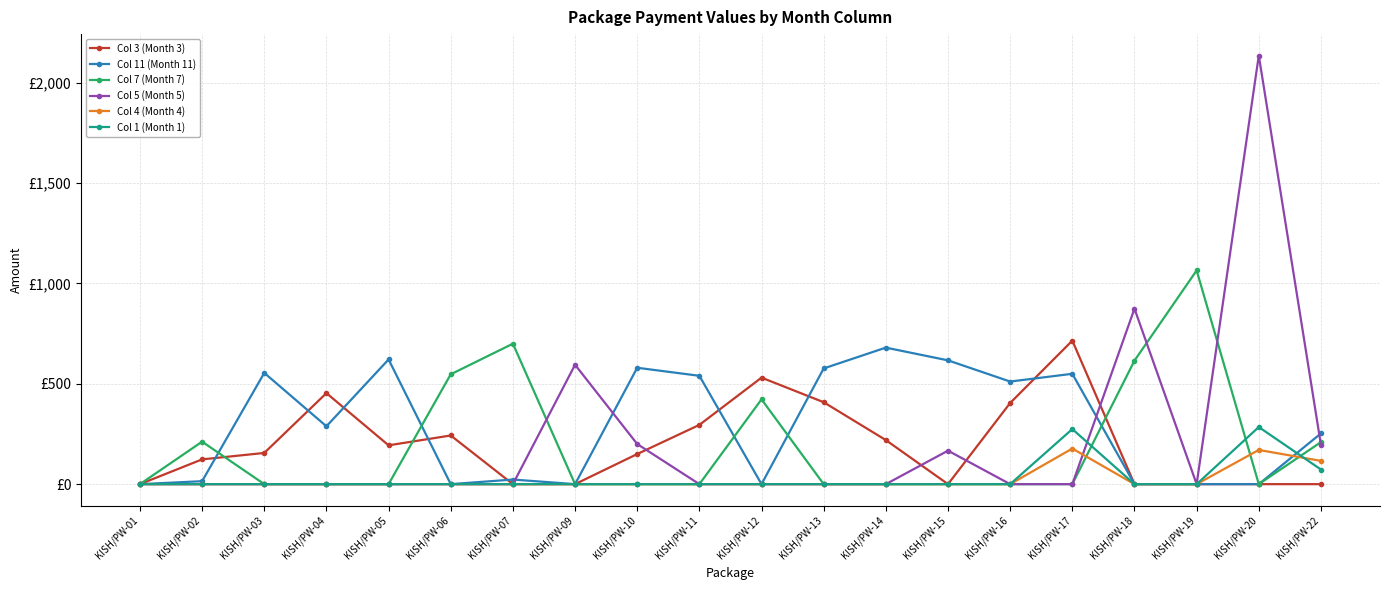

List the series in order of their peak value, highest first.

Col 5 (Month 5), Col 7 (Month 7), Col 3 (Month 3), Col 11 (Month 11), Col 1 (Month 1), Col 4 (Month 4)